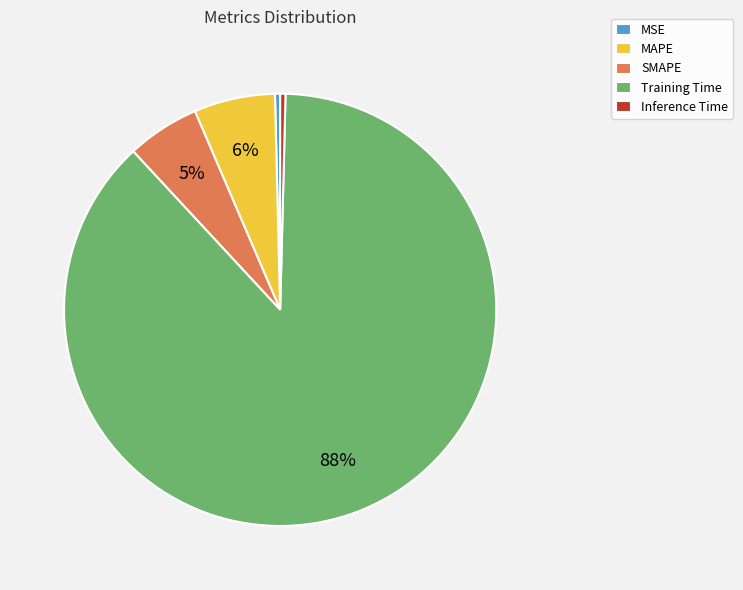

Combined, do Training Time and MAPE account for over 50%?

Yes